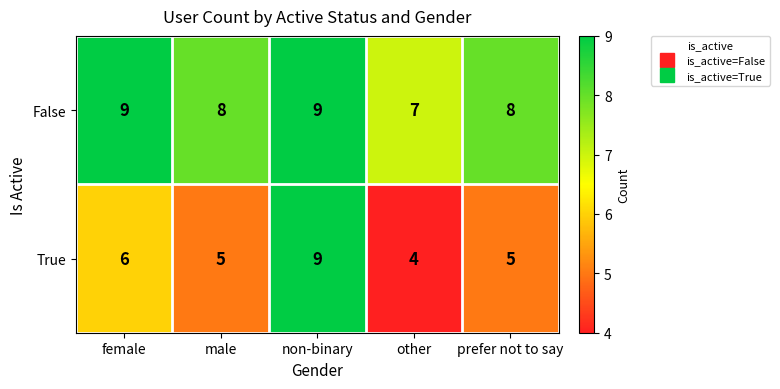

The True series shows 5 at other. True or false?

False